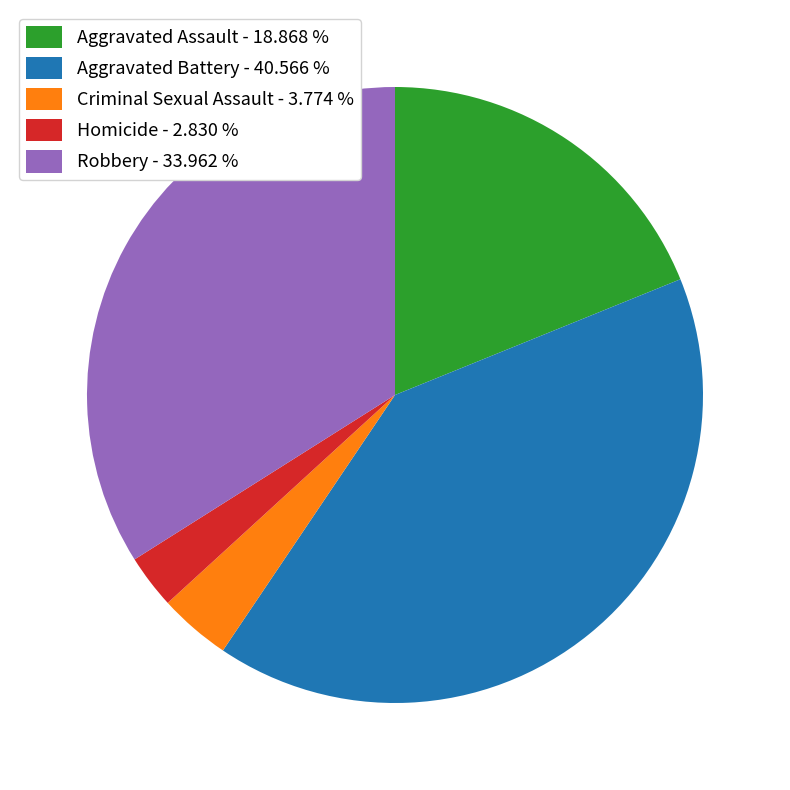

Is Homicide - 2.830 % the majority of the pie?

No